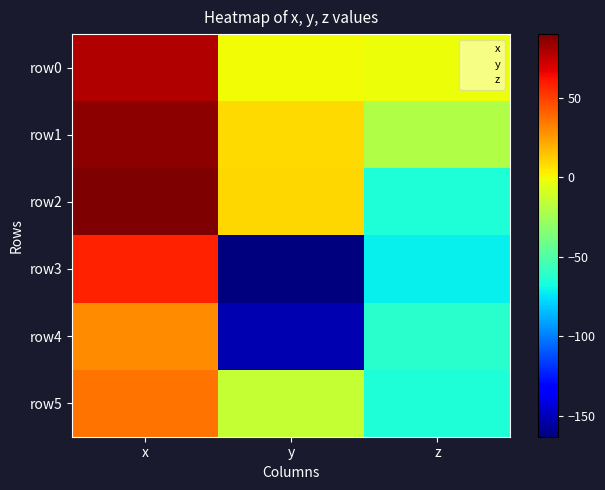

Count the number of data series in this chart.

6